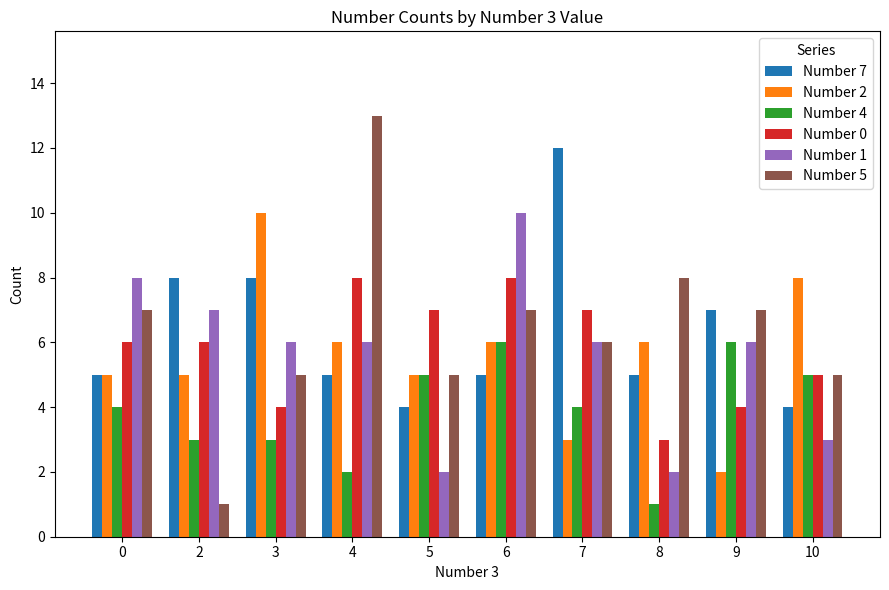

What is the maximum value shown in the chart?

13